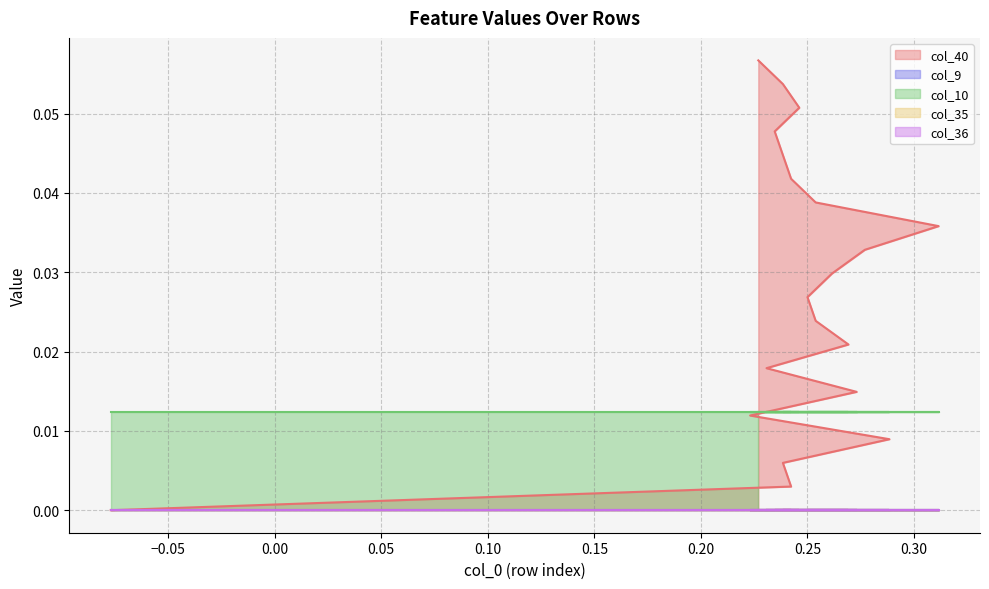

True or false: col_35 and col_40 cross at least once.

False